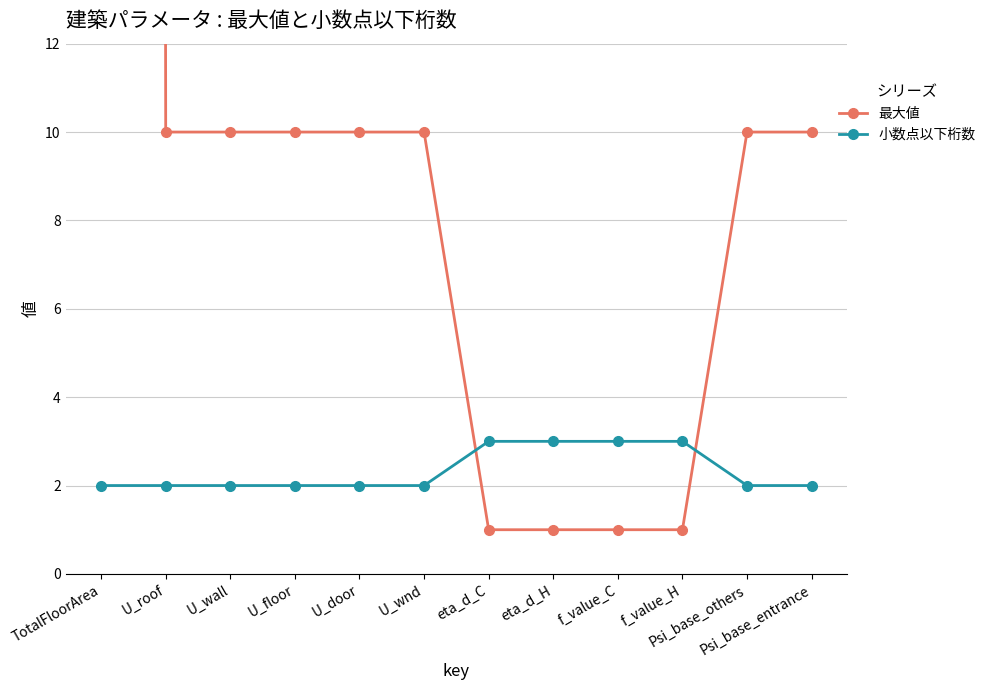

How many intersections are there between 小数点以下桁数 and 最大値?

2